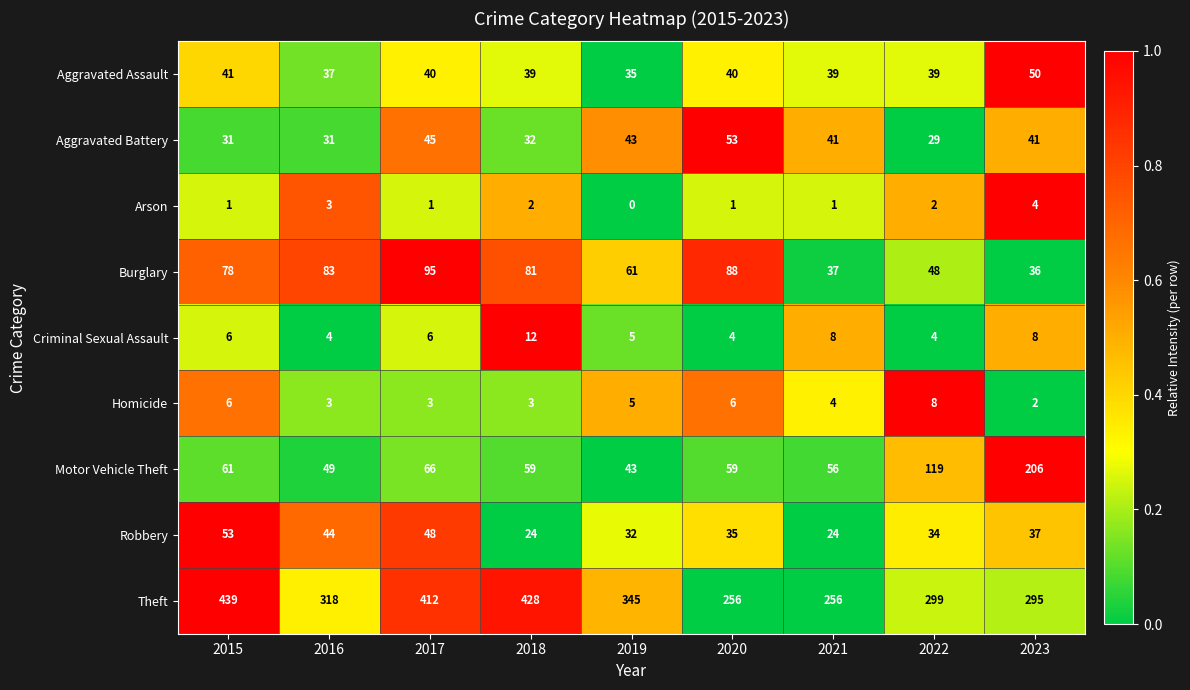

What is the difference between the Robbery values at 2017 and 2018?

24